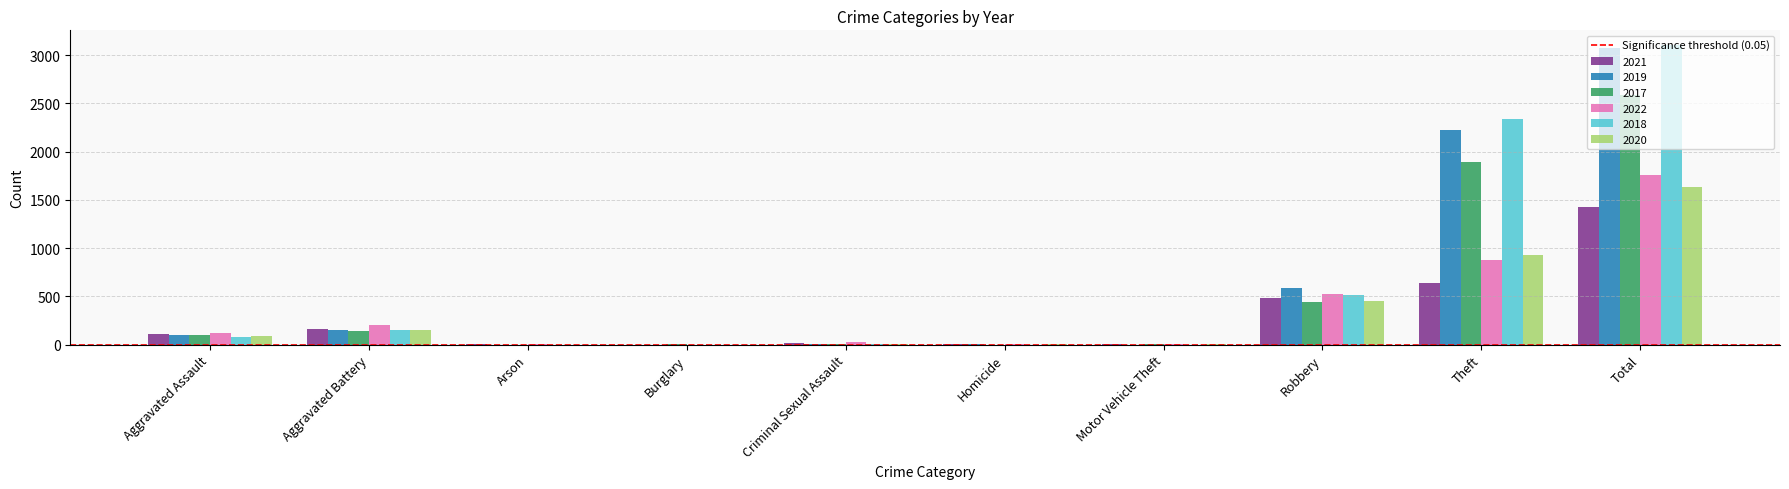

Is the value of 2019 at Burglary greater than the value of 2022 at Theft?

No